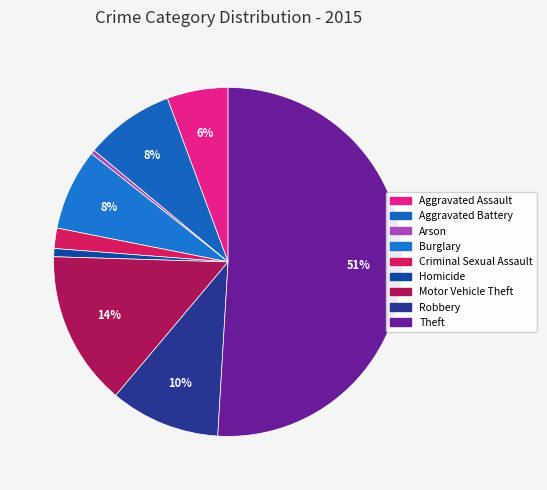

The Robbery slice represents 1% of the pie. True or false?

False